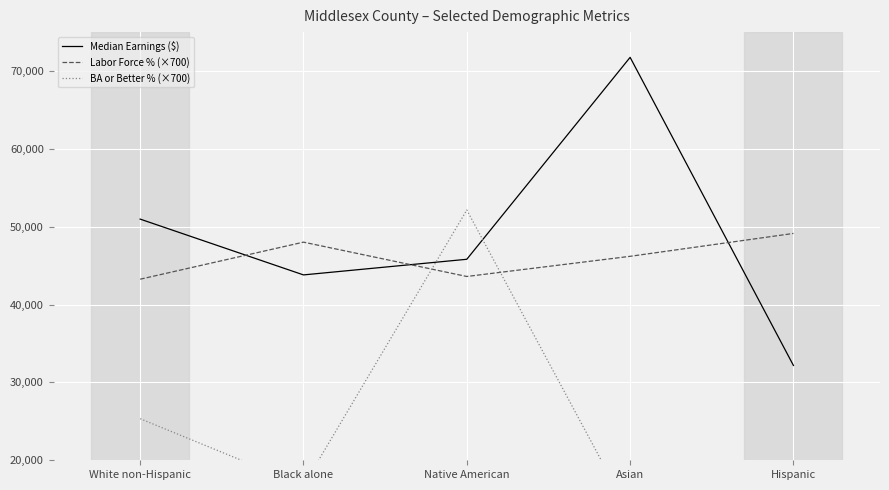

After their last crossing, which series has the higher values: BA or Better % (×700) or Labor Force % (×700)?

Labor Force % (×700)